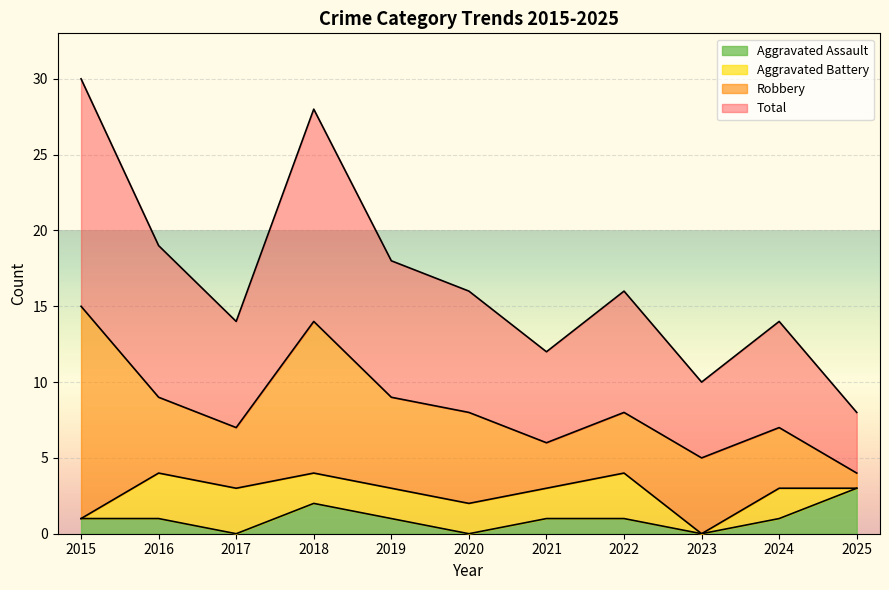

At which category does the chart reach its minimum across all series?

2017